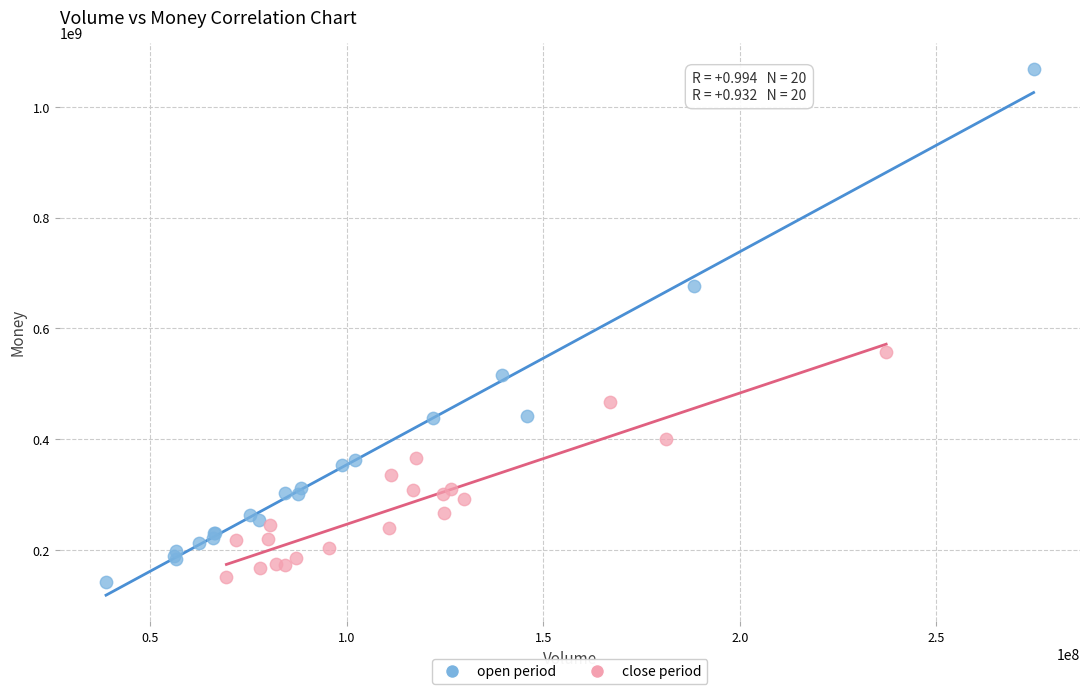

Which series contains the highest Y value?

open period